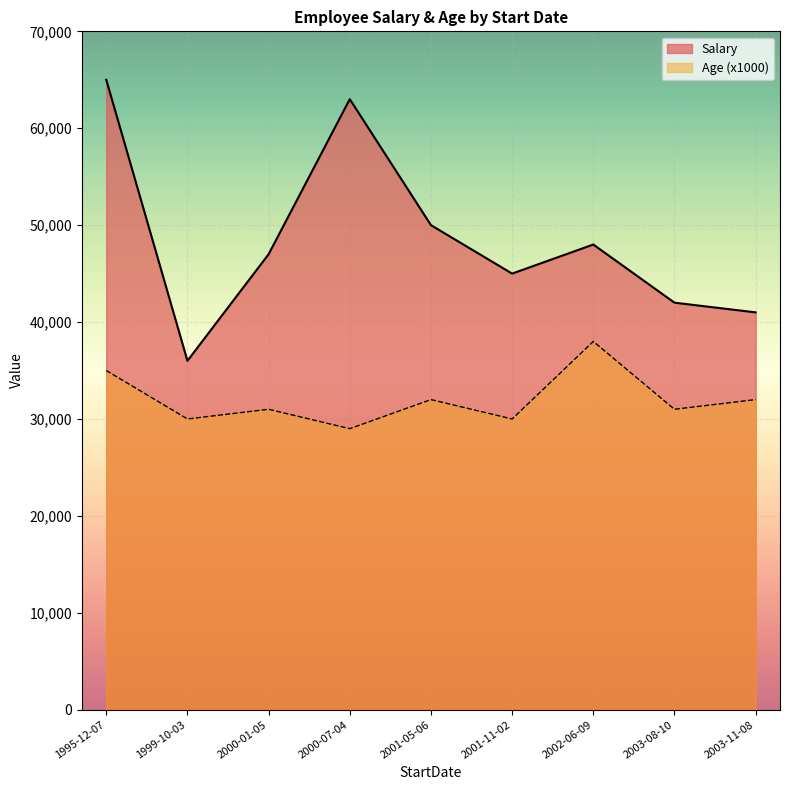

True or false: Age (x1000) and Salary cross at least once.

False